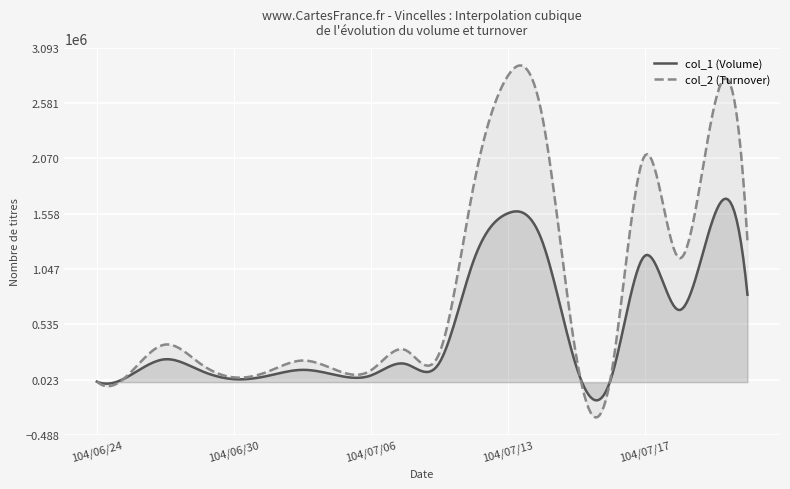

The col_1 (Volume) series shows 2114 at 104/06/24. True or false?

False